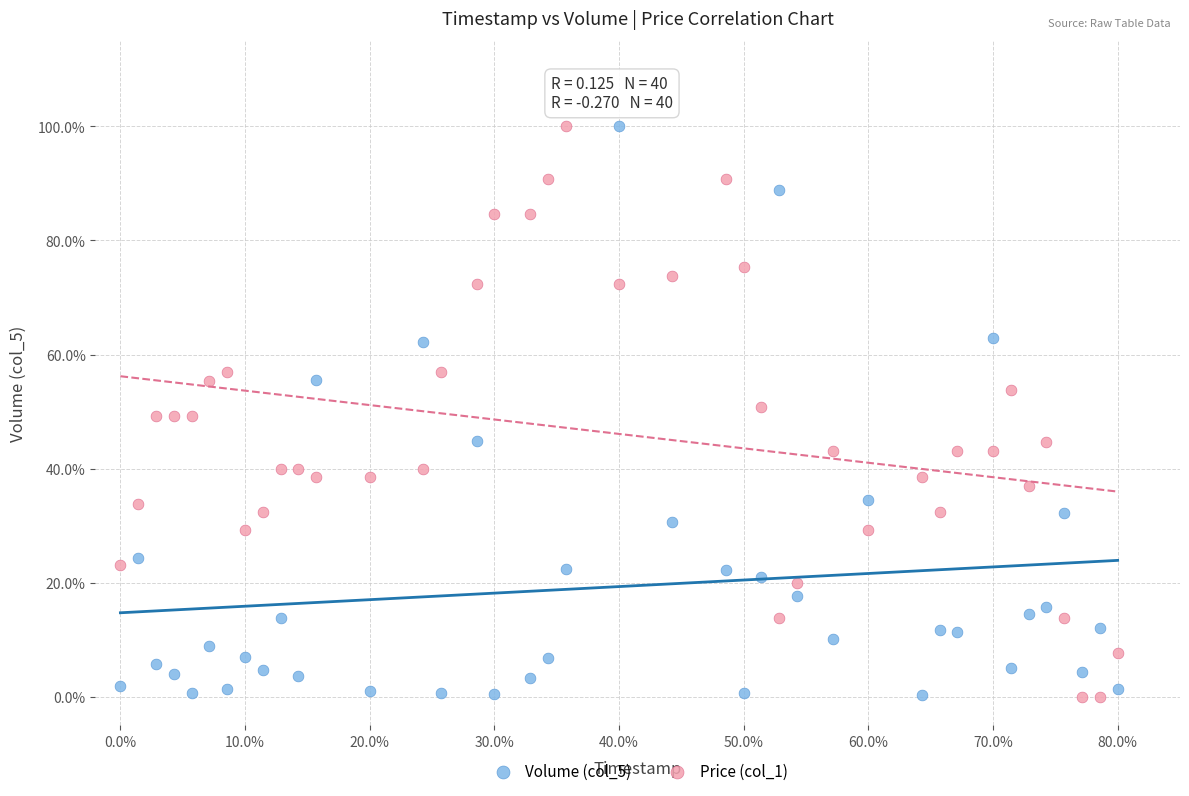

Across all data points, what is the range of Y values (max minus min)?

100.0